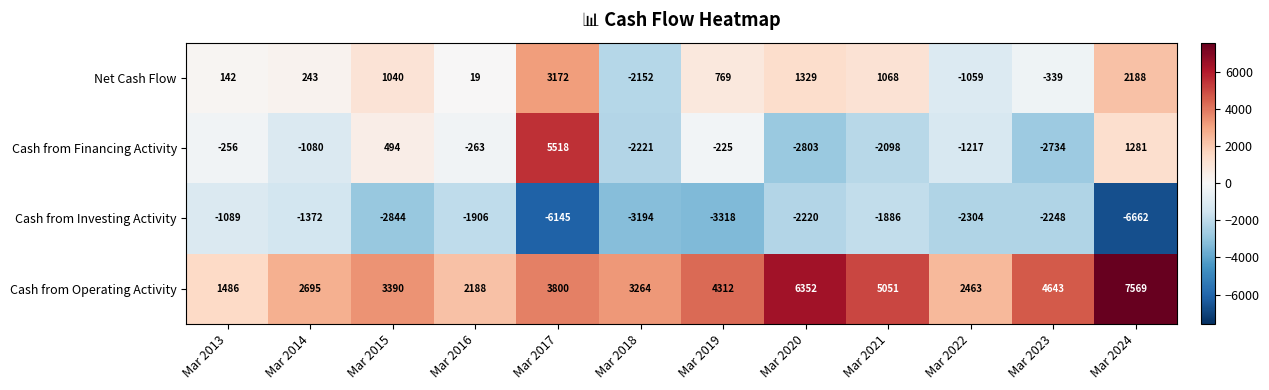

What is the total value across all series at Mar 2017?

6345